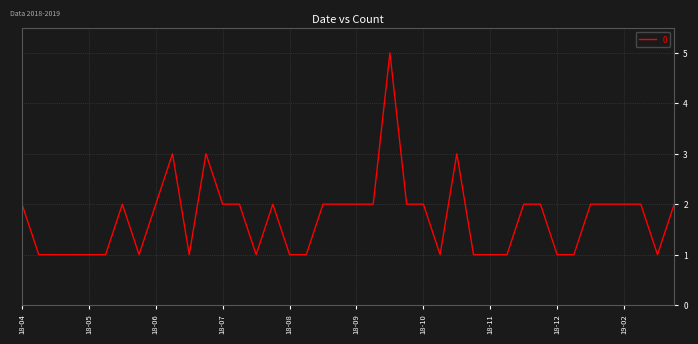

What is the difference between the maximum and minimum values?

4